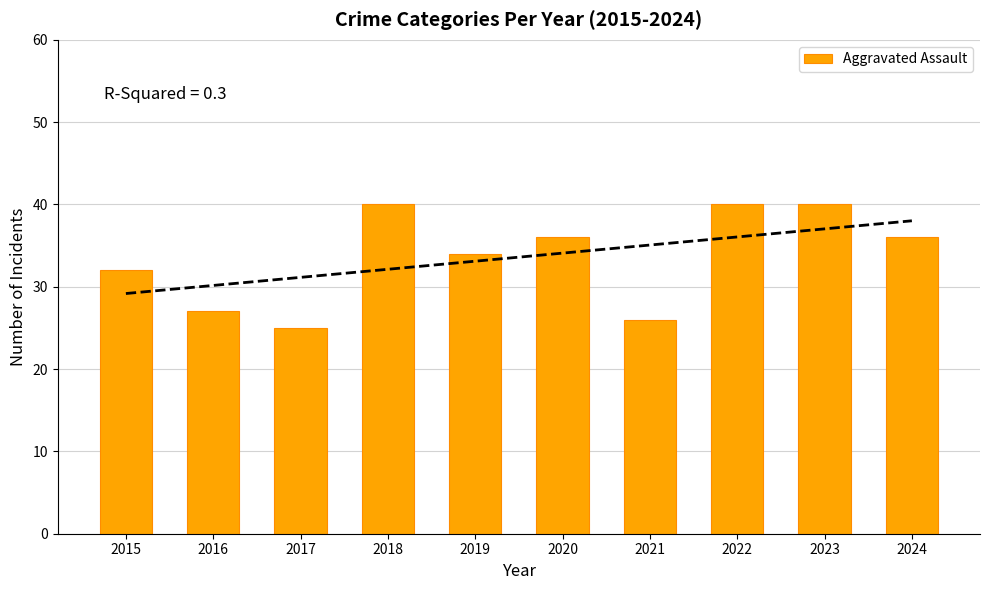

Reading left to right, what are all the values shown in this chart?

2015=32	2016=27	2017=25	2018=40	2019=34	2020=36	2021=26	2022=40	2023=40	2024=36